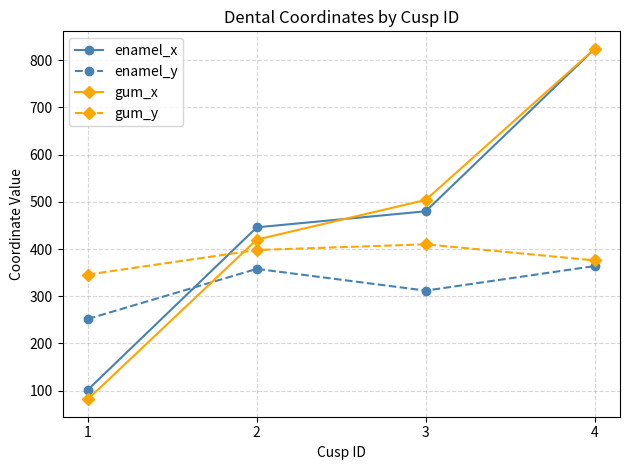

What is the value of the gum_x point at the 2nd from the left?

420